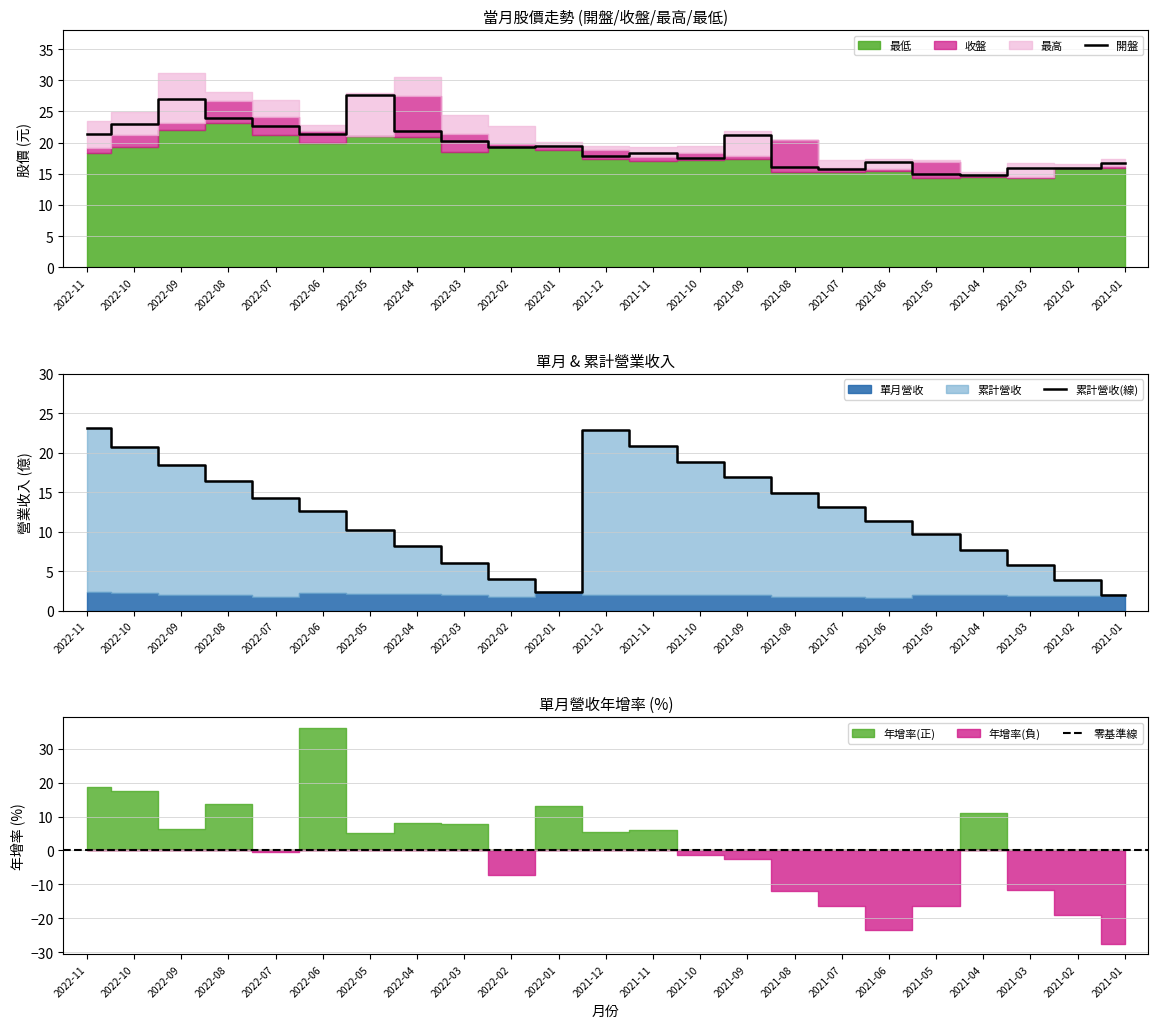

What is the lowest value of the 開盤 series?

14.8